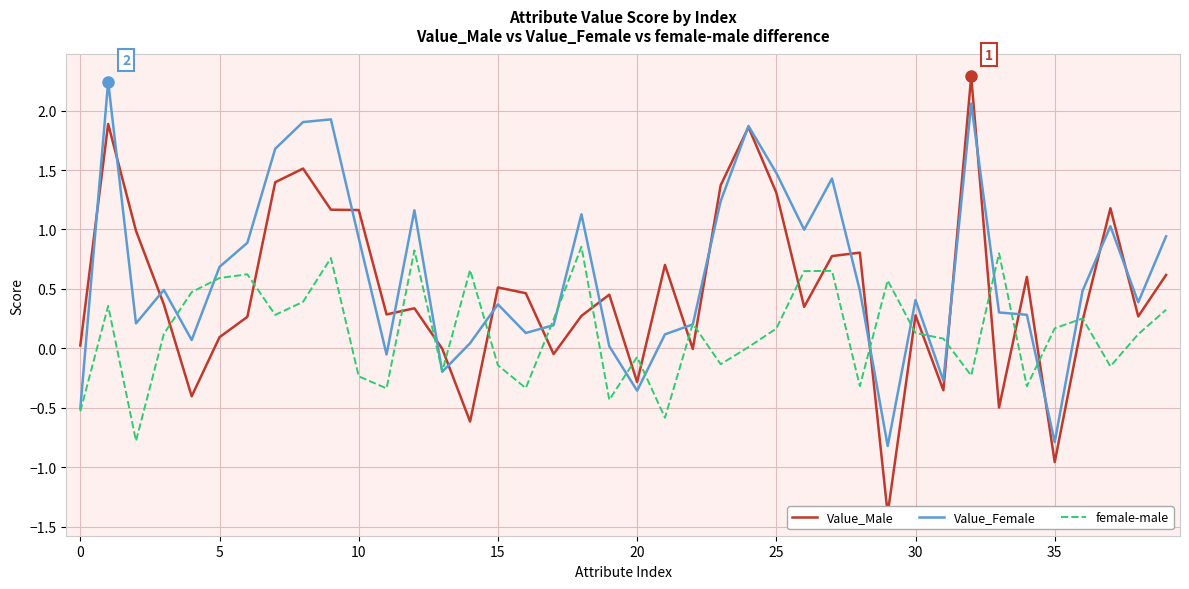

What is the difference between the maximum and minimum values in the female-male series?

1.6